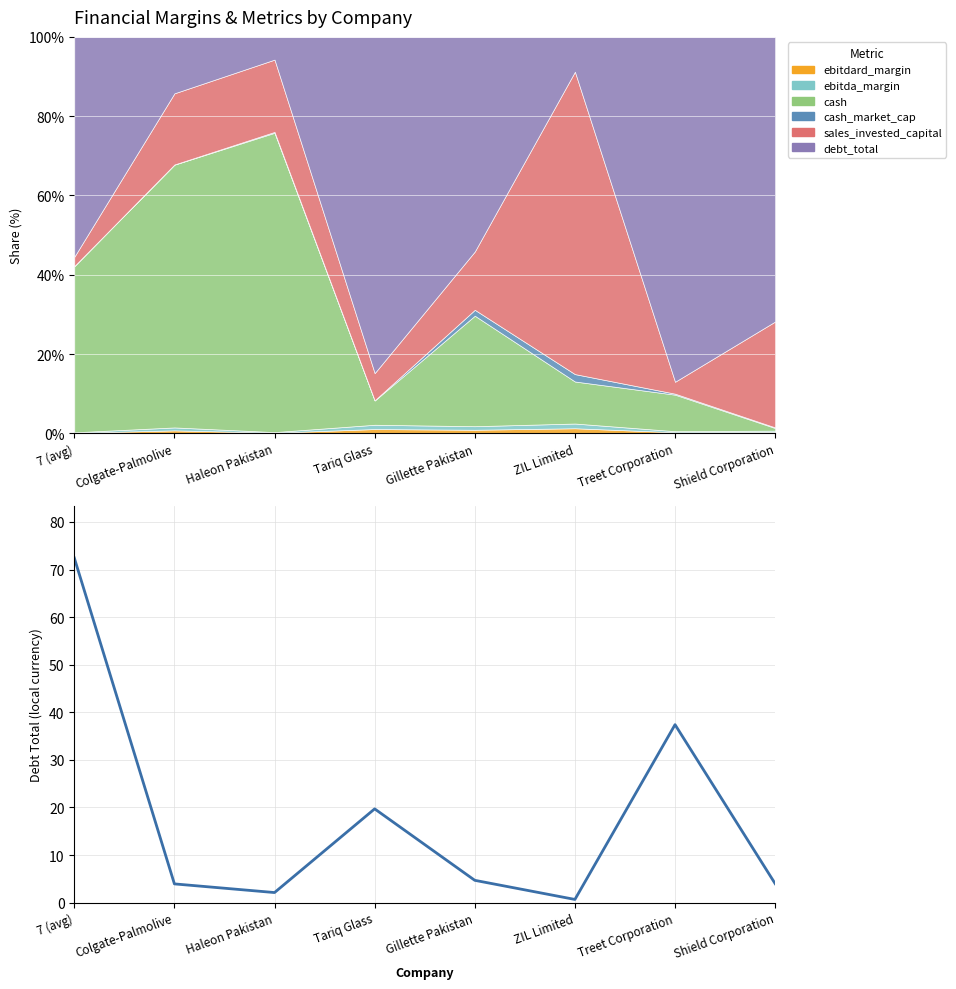

How many values are below 4?

4